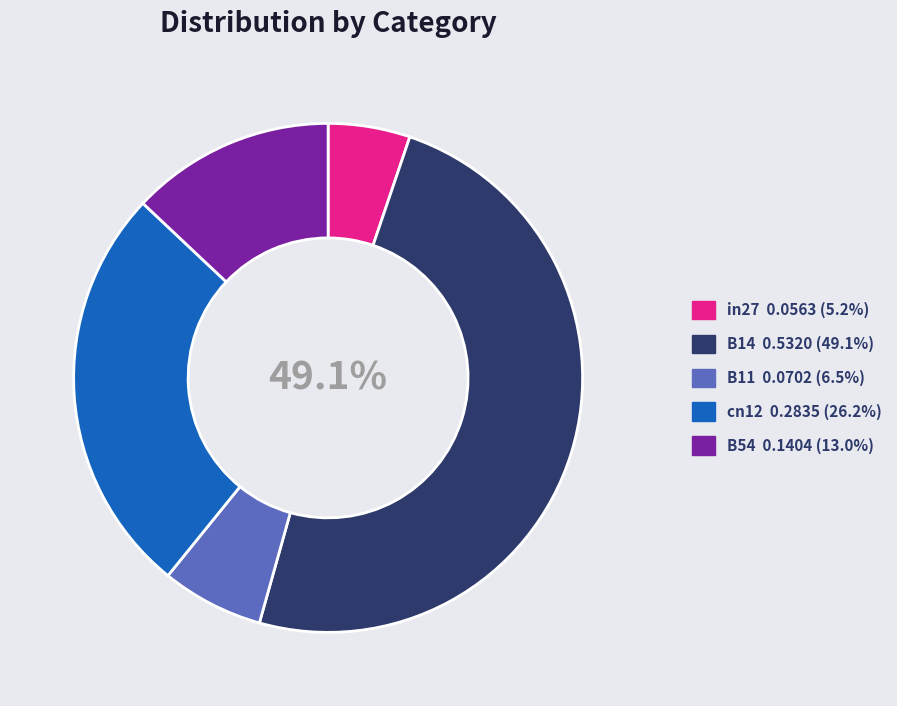

To the nearest percent, what is the difference between the in27 and B14 slice percentages?

44%